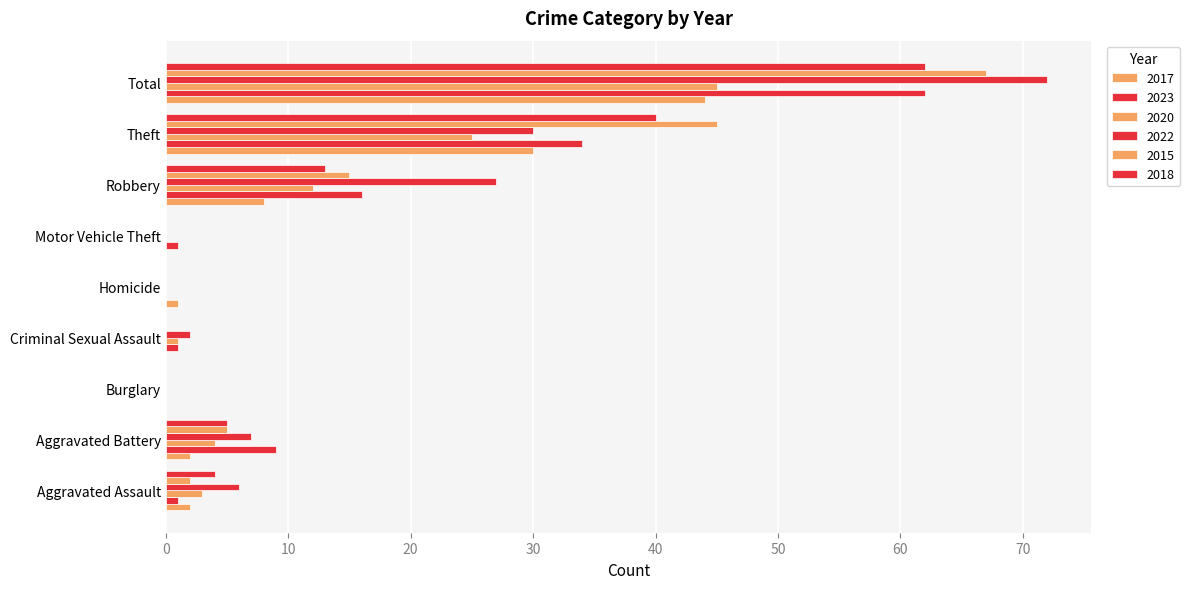

Which has a higher value, Criminal Sexual Assault or Homicide?

Homicide